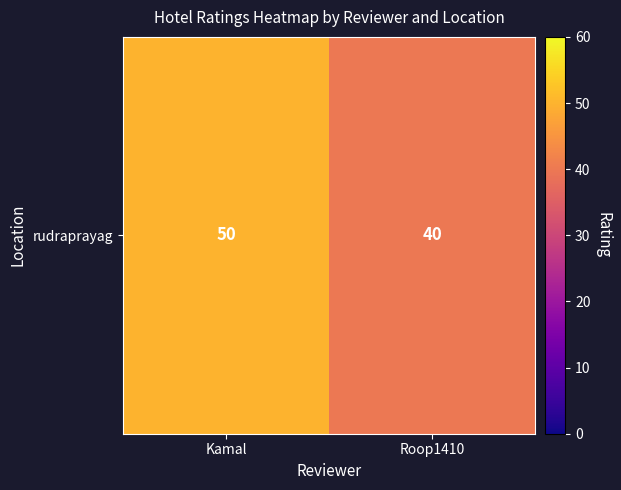

Reading right to left, extract all data points from this chart.

Roop1410=40	Kamal=50